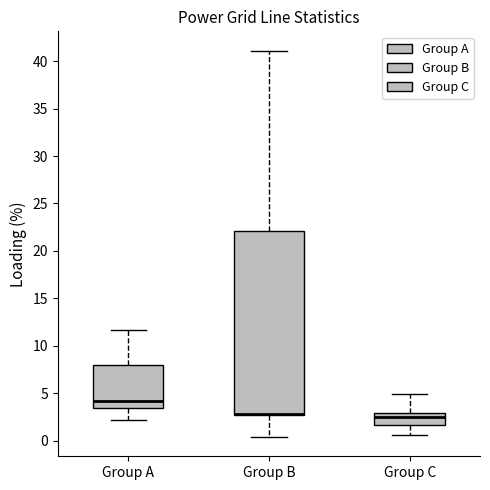

Where is the lower edge of the box for Group A on the y-axis? The values are not printed on the chart, so give them approximately, as read against the axis.

3.5